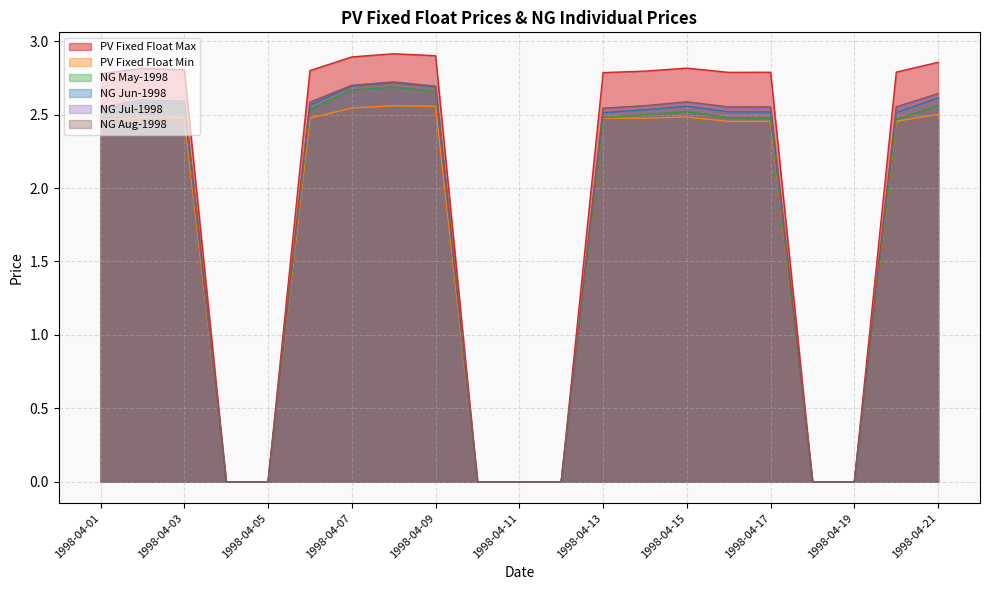

The PV Fixed Float Max series shows 3.8 at 1998-04-01. True or false?

False